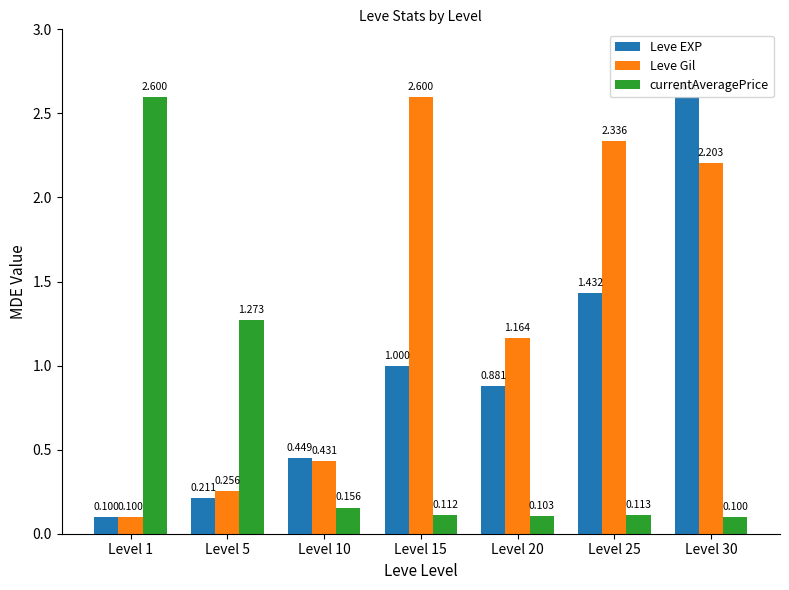

Which series changed the most between Level 5 and Level 30?

Leve EXP